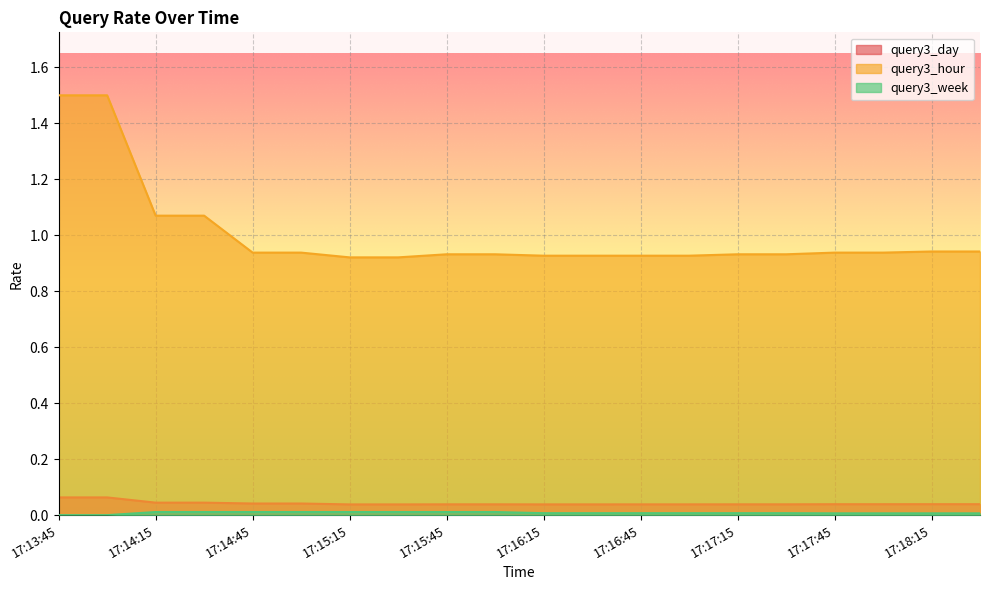

What is the highest value of the query3_day series?

0.1